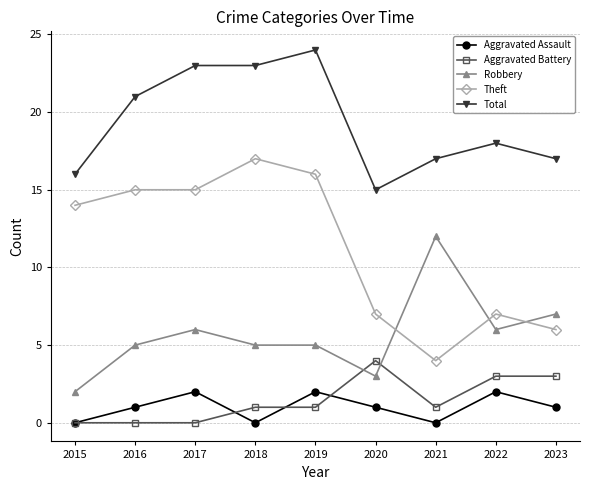

Does the chart display data point markers on the line(s)?

Yes